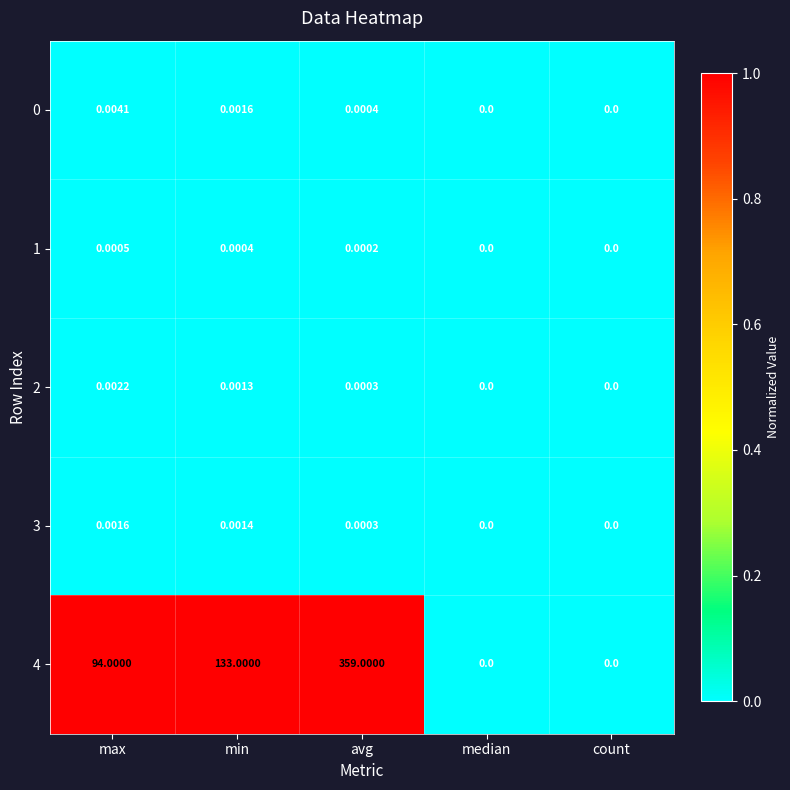

At which category is the sum across all series the highest?

avg